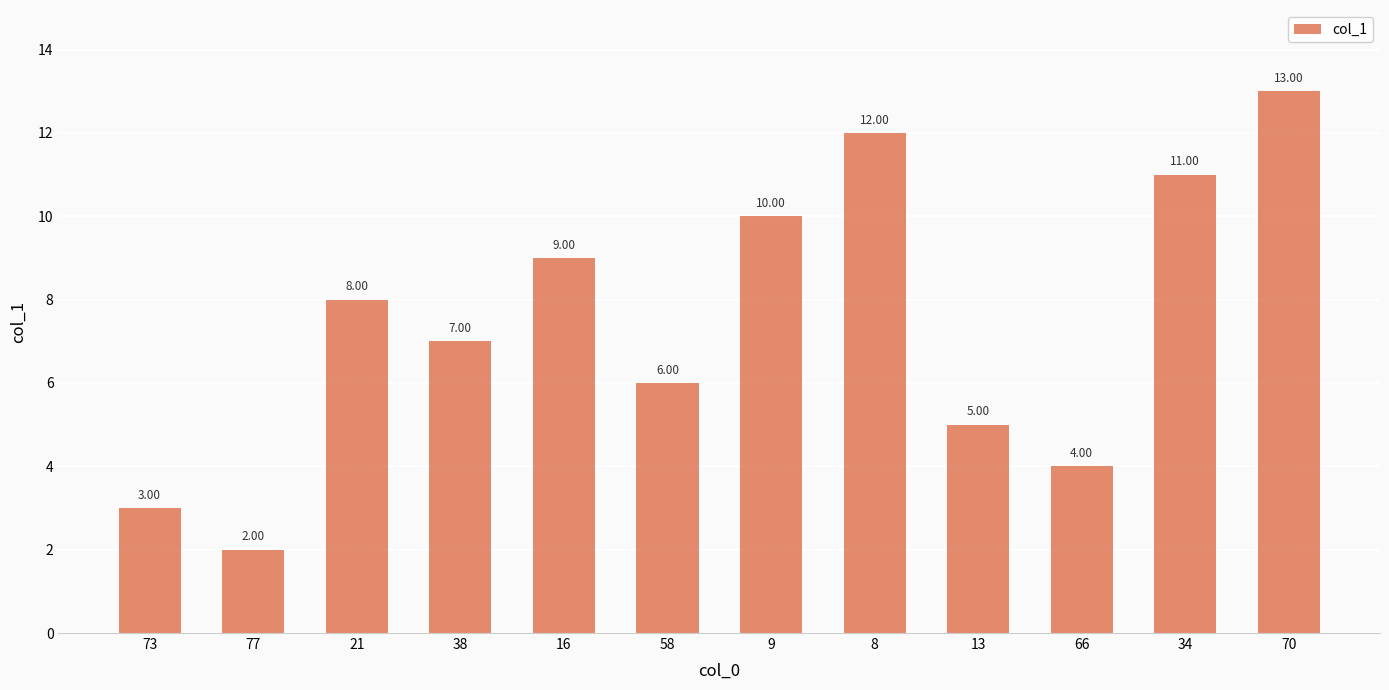

What is the greatest value displayed?

13.0